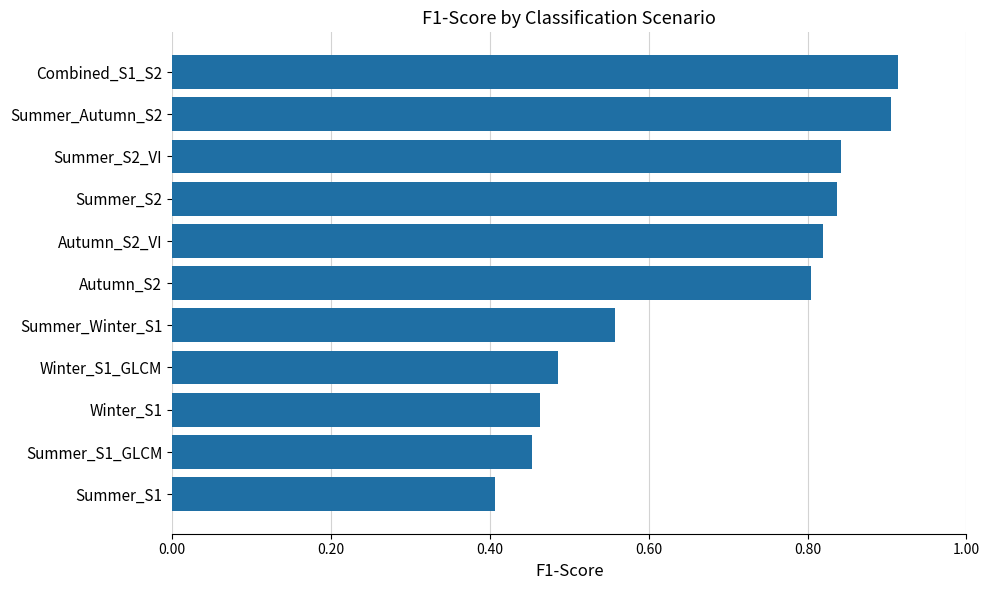

Which category has the lowest value across all series?

Summer_S1